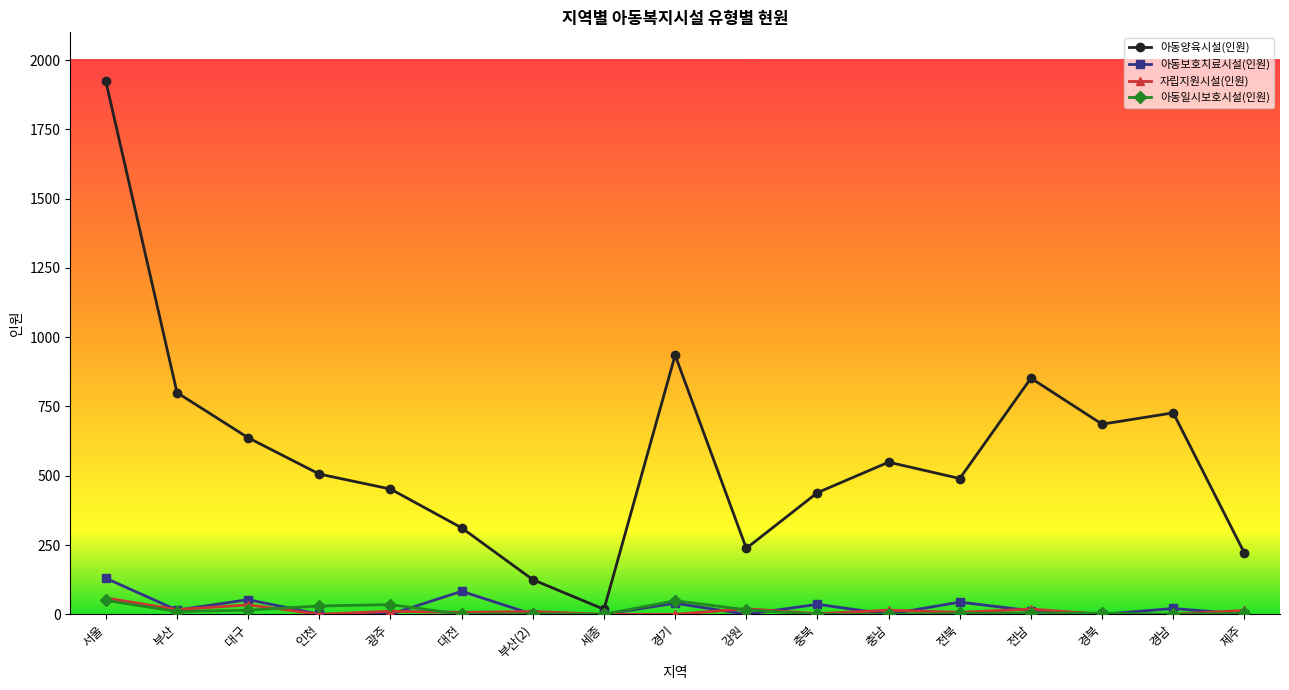

How many data points does each series have?

17